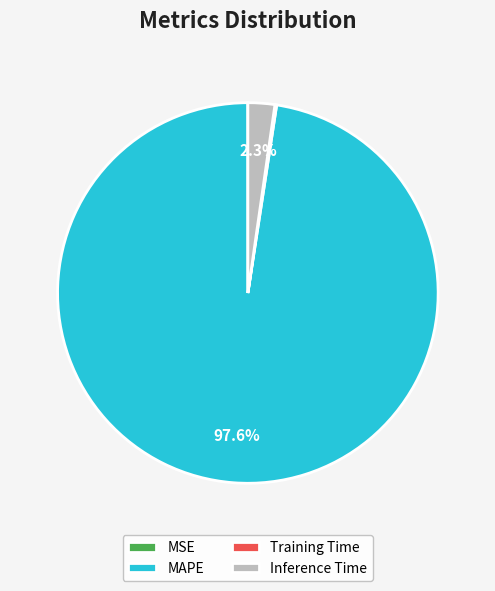

The Inference Time slice represents 2% of the pie. True or false?

True